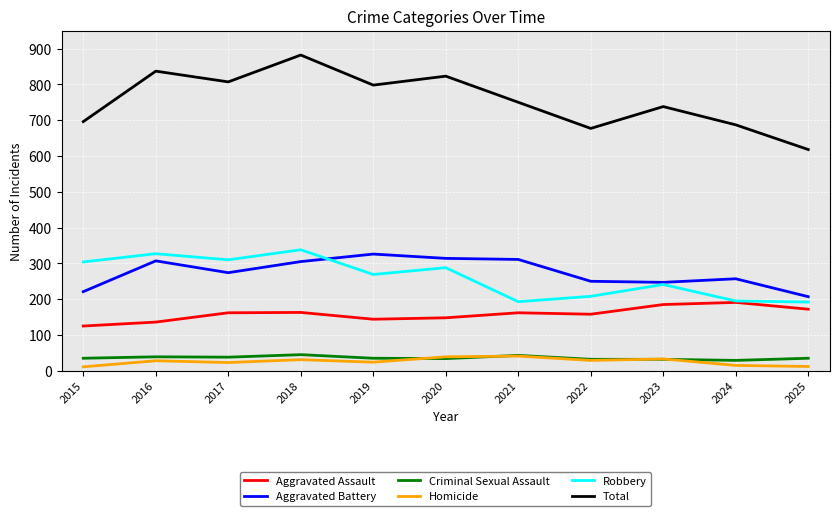

What is the maximum value for Criminal Sexual Assault?

45